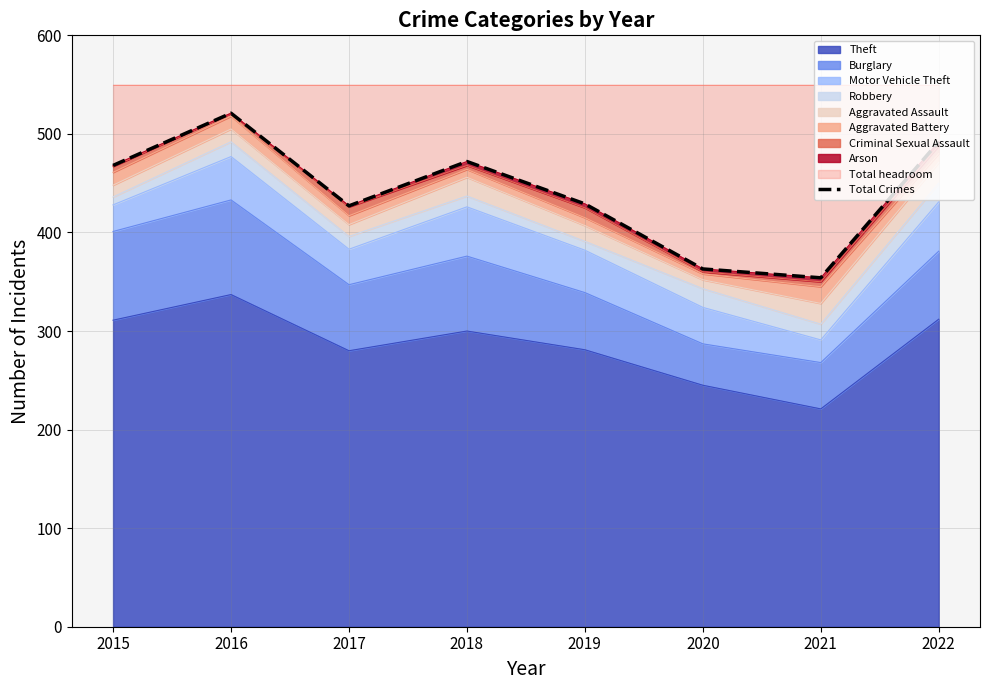

List the labels in order of value, smallest first.

2021, 2020, 2017, 2019, 2015, 2018, 2022, 2016